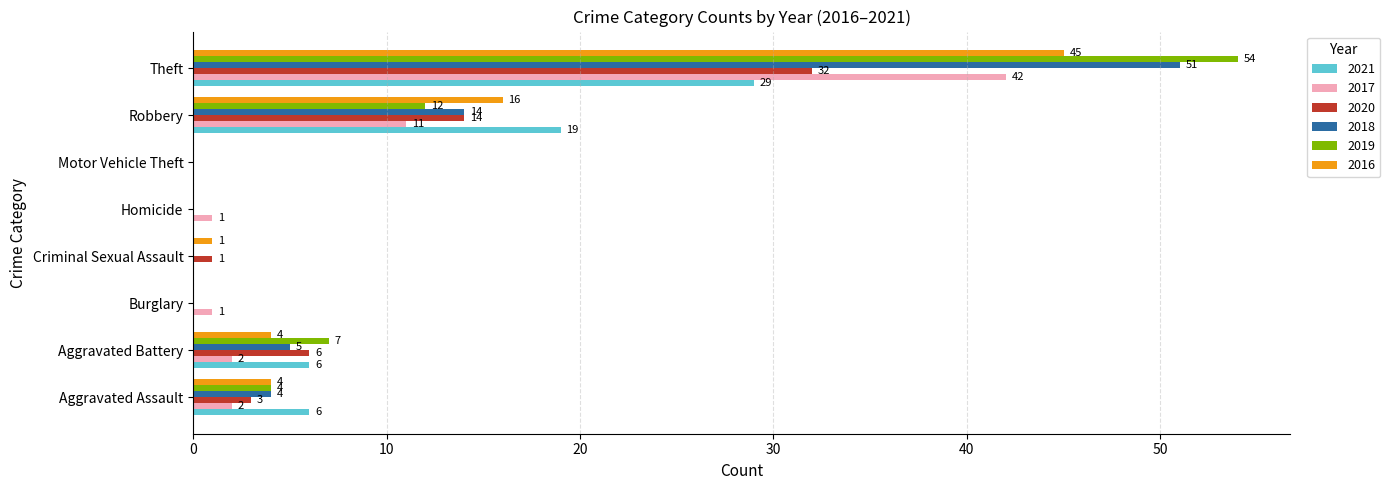

At which label is 2018 closest to 25?

Robbery